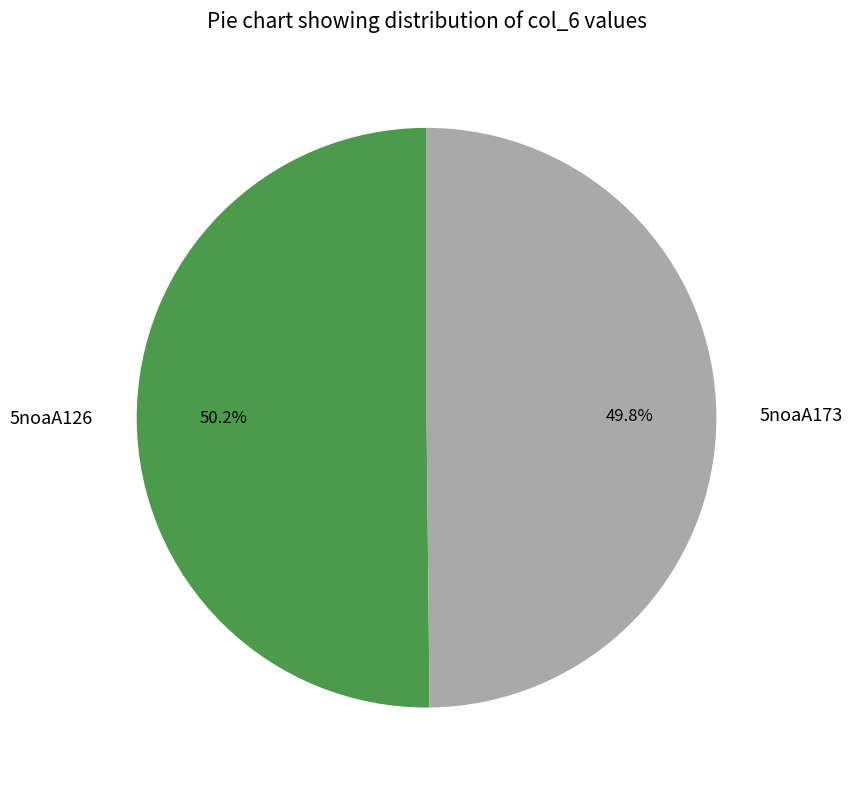

Is there any slice that represents more than half of the pie?

Yes